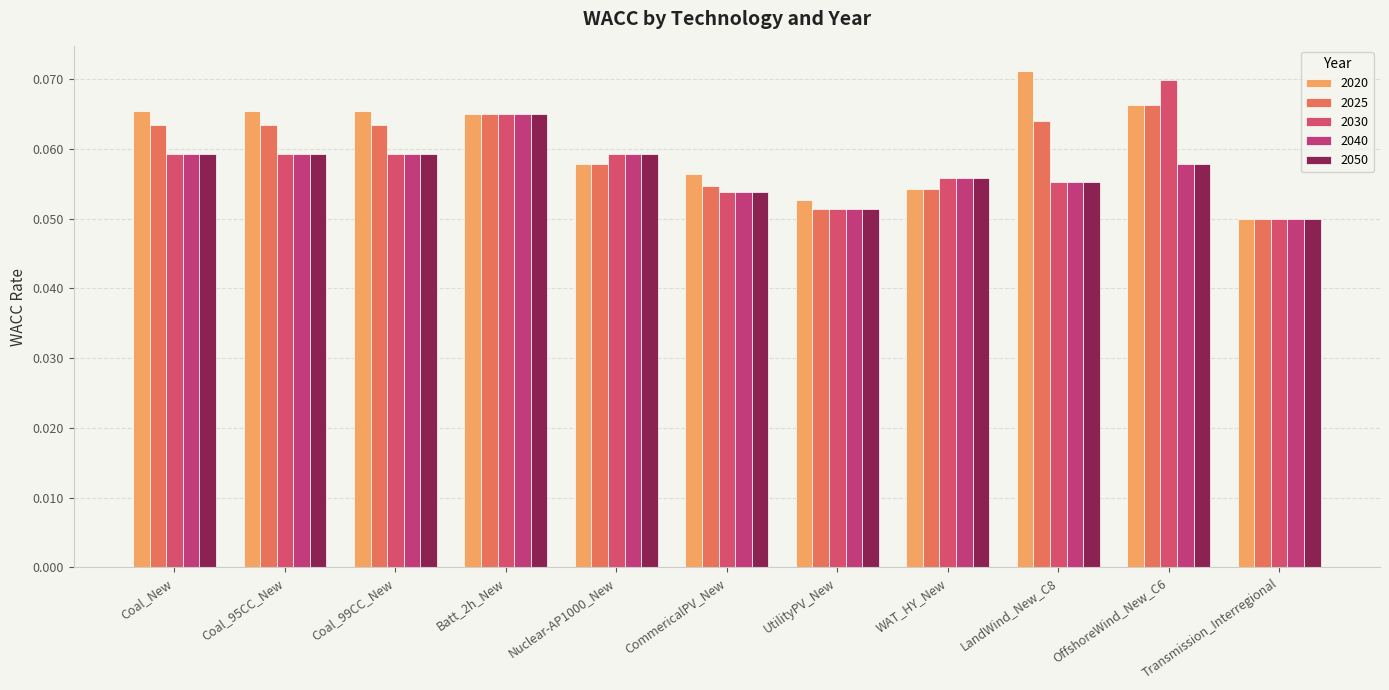

How many data points does each series have?

11